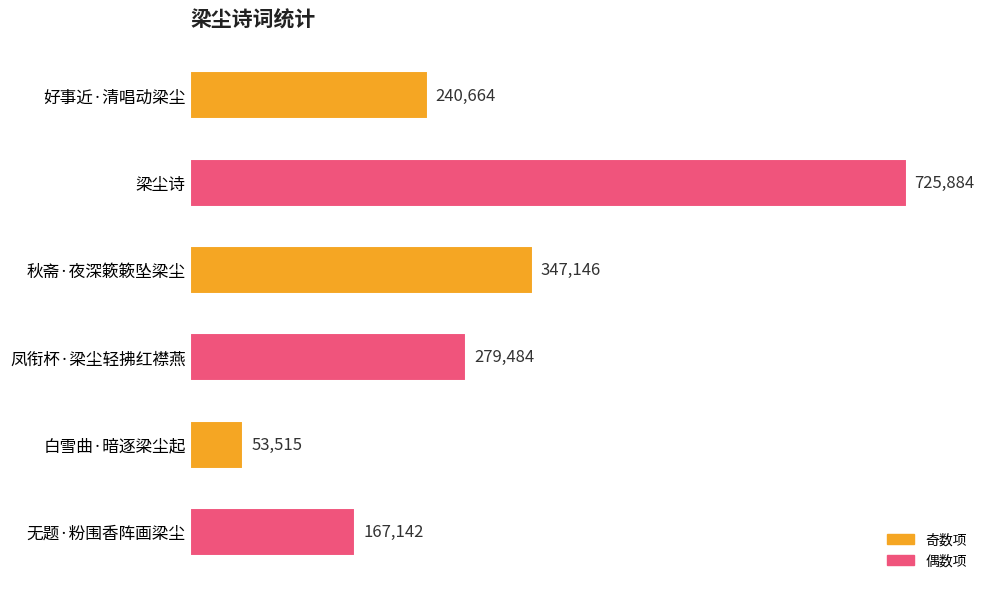

Rank the categories by value from highest to lowest.

梁尘诗, 秋斋·夜深簌簌坠梁尘, 凤衔杯·梁尘轻拂红襟燕, 好事近·清唱动梁尘, 无题·粉围香阵画梁尘, 白雪曲·暗逐梁尘起